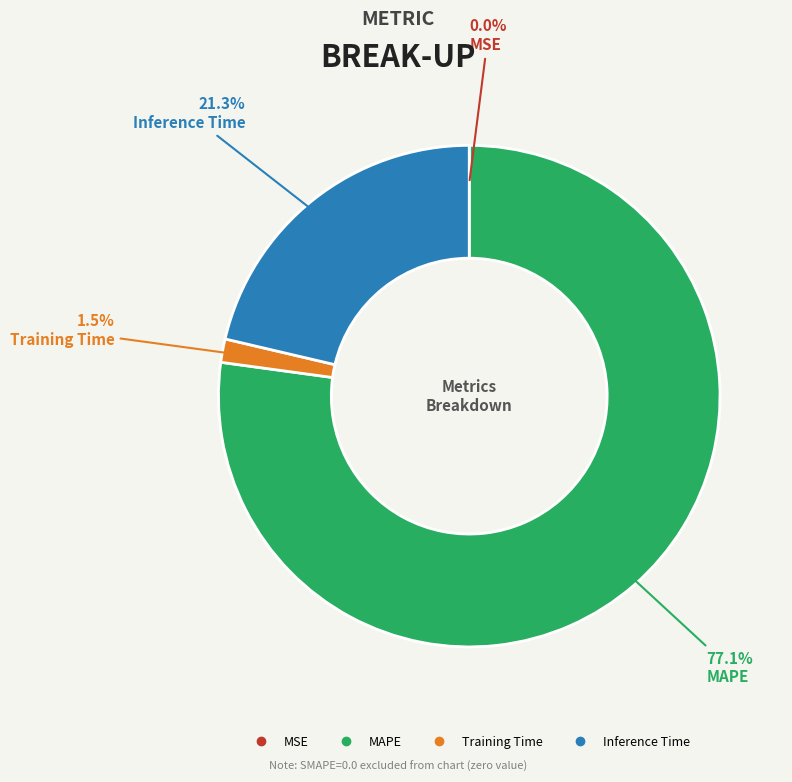

Does any single category account for the majority?

Yes